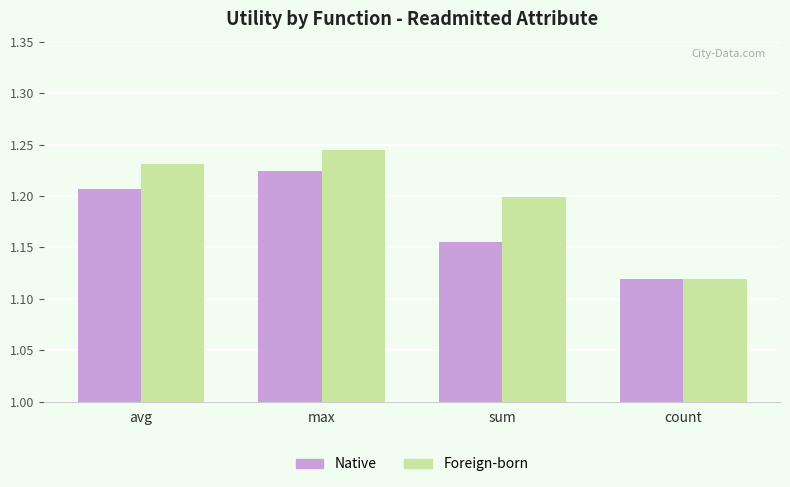

What are all the series names shown in the legend?

Native, Foreign-born